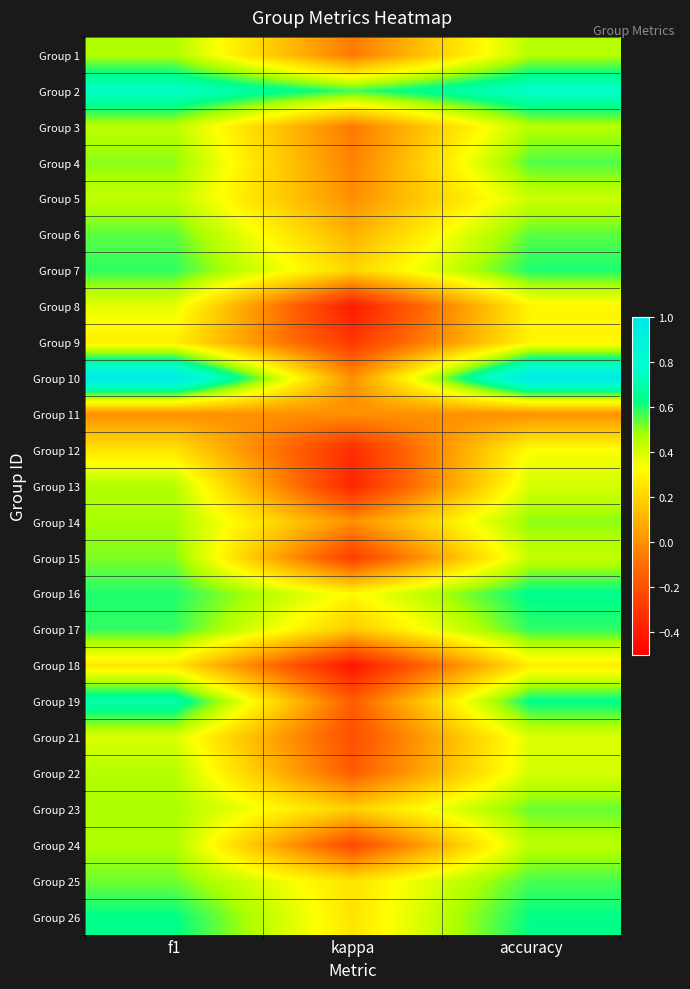

Which category has the lowest value across all series?

kappa